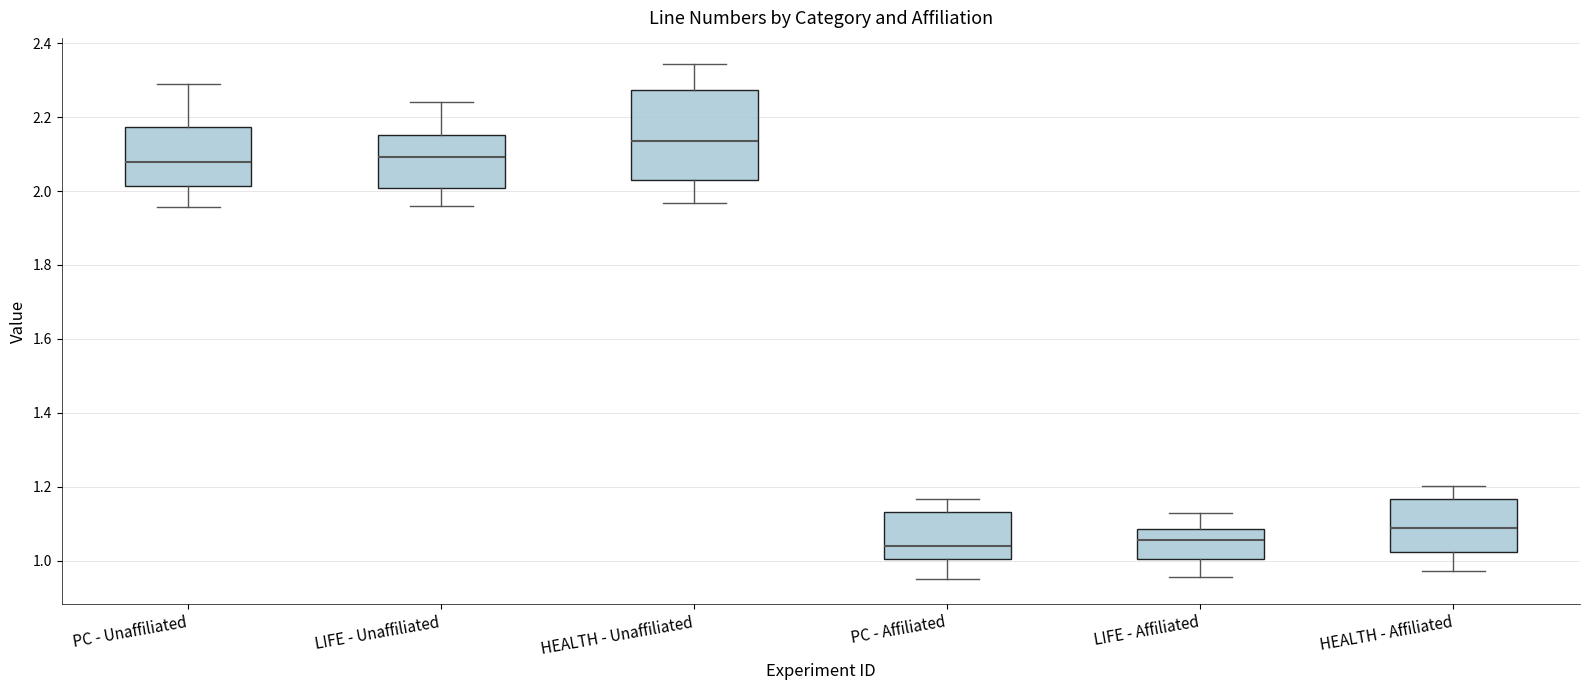

Where is the lower edge of the box for LIFE - Unaffiliated on the y-axis? The values are not printed on the chart, so give them approximately, as read against the axis.

2.00